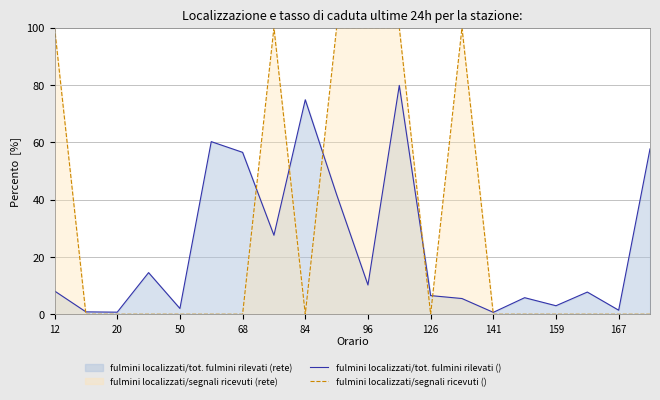

True or false: fulmini localizzati/segnali ricevuti () and fulmini localizzati/tot. fulmini rilevati () cross at least once.

True